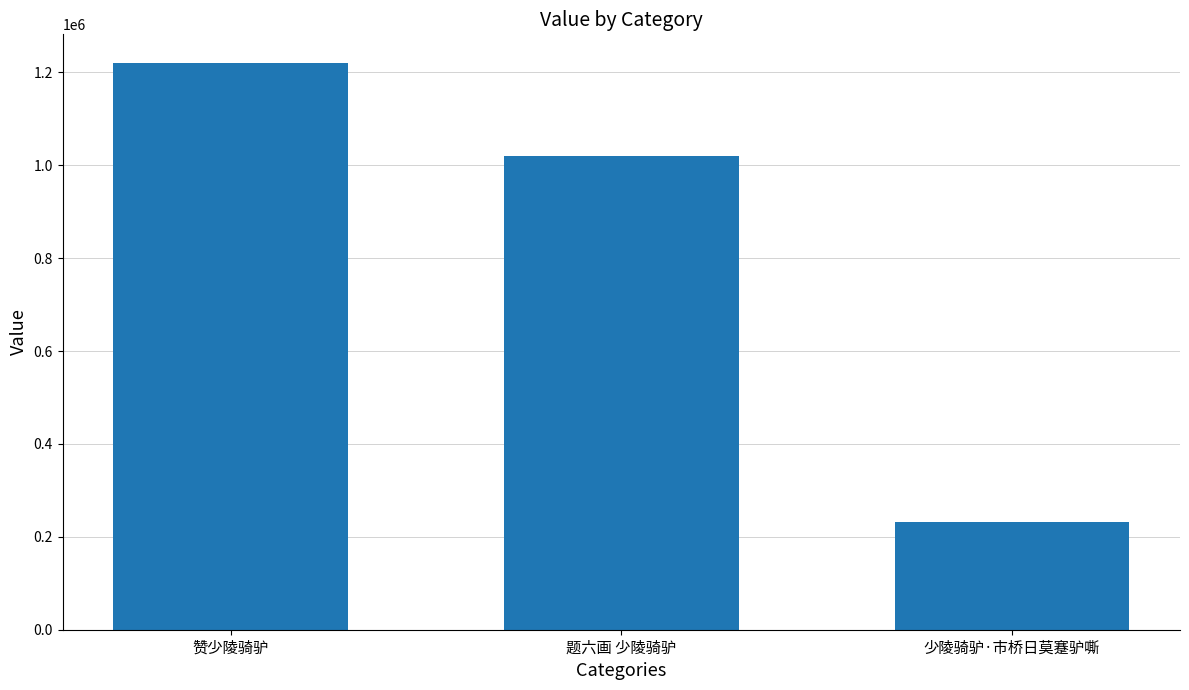

What is the value of the 2nd bar from the left?

1020696